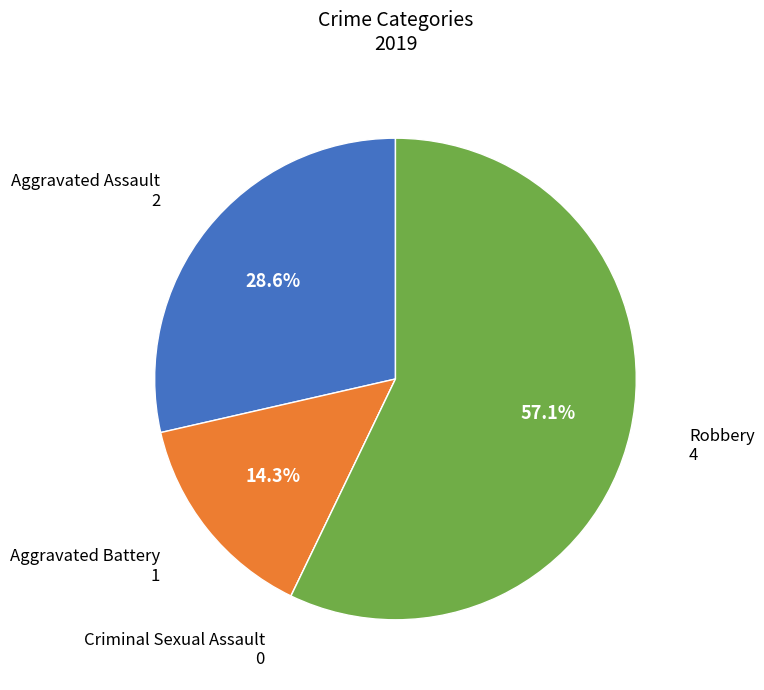

Which category has the biggest portion of the pie?

Robbery